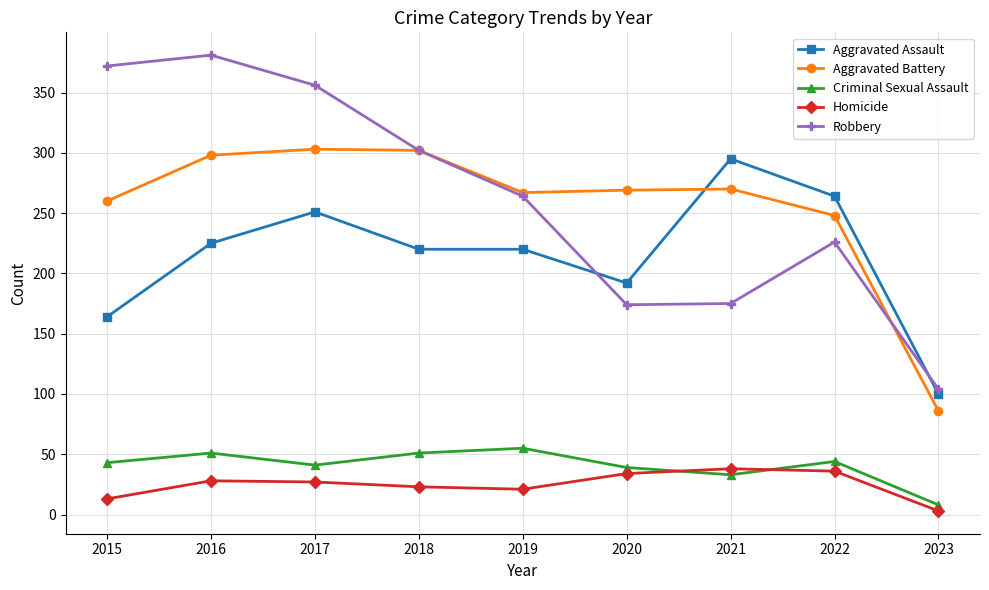

What is the spread (max minus min) of values at 2021?

262